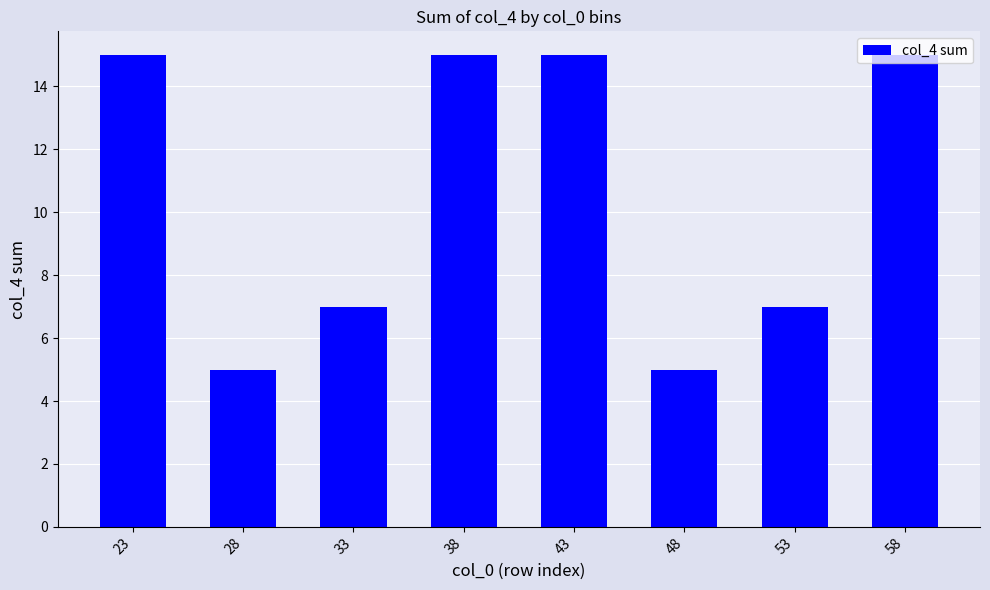

What is the sum of the values at 48 and 58?

20